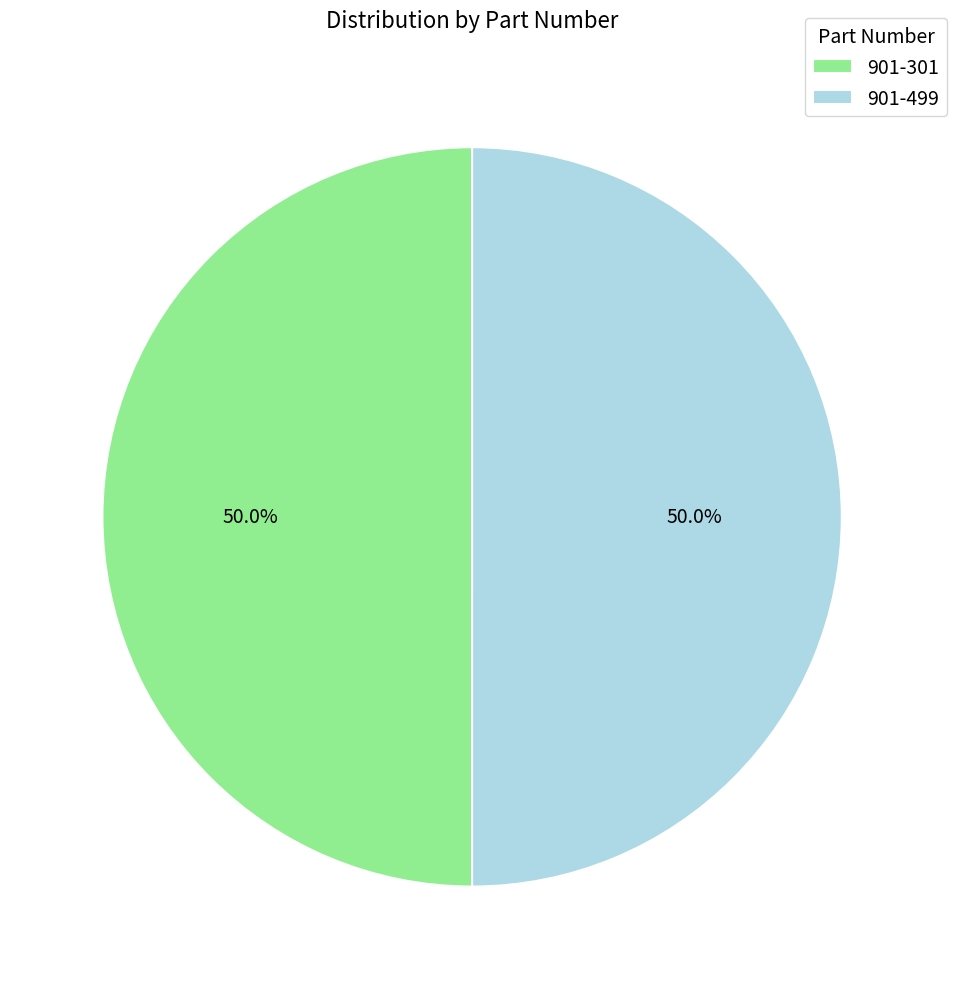

To the nearest percent, what percentage of the pie is 901-499?

50%